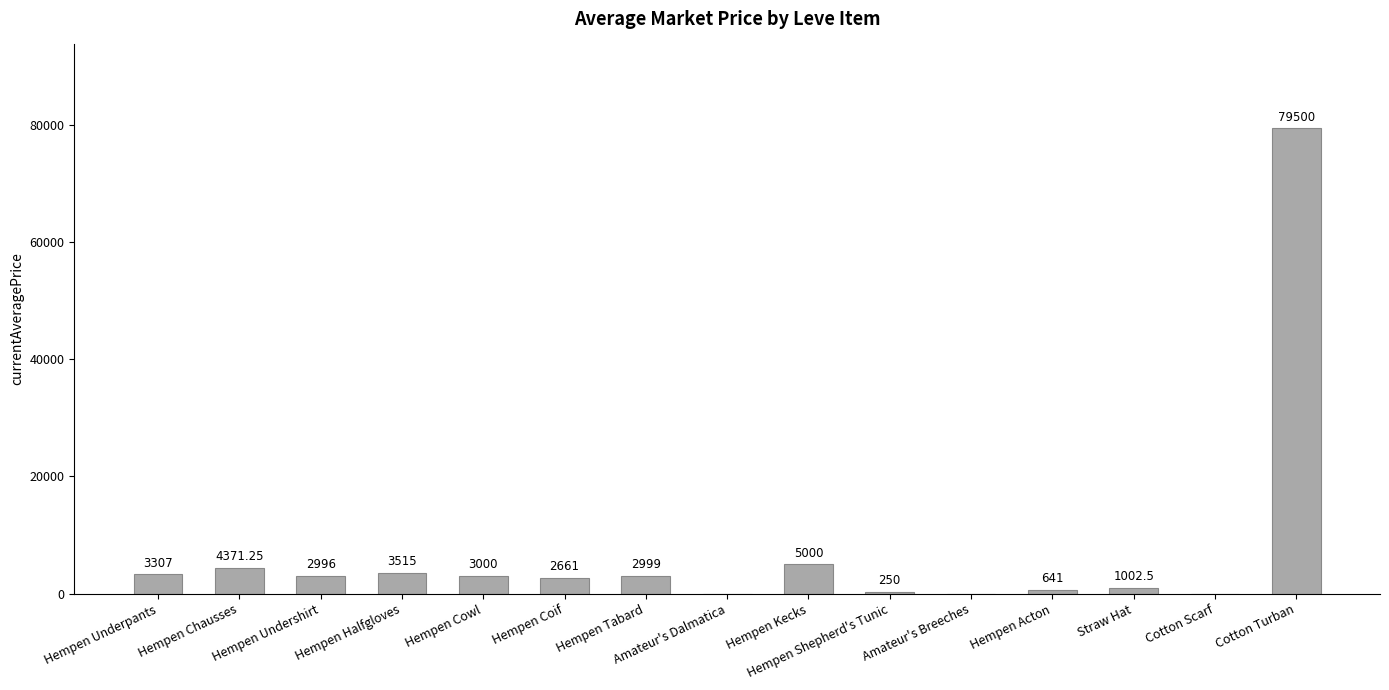

What is the sum of the values at Hempen Halfgloves and Hempen Cowl?

6515.0